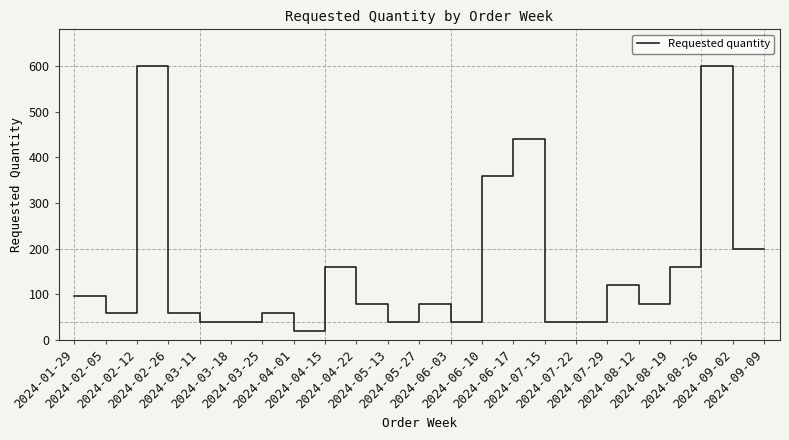

The chart shows a value of 600 at 2024-08-26. True or false?

True